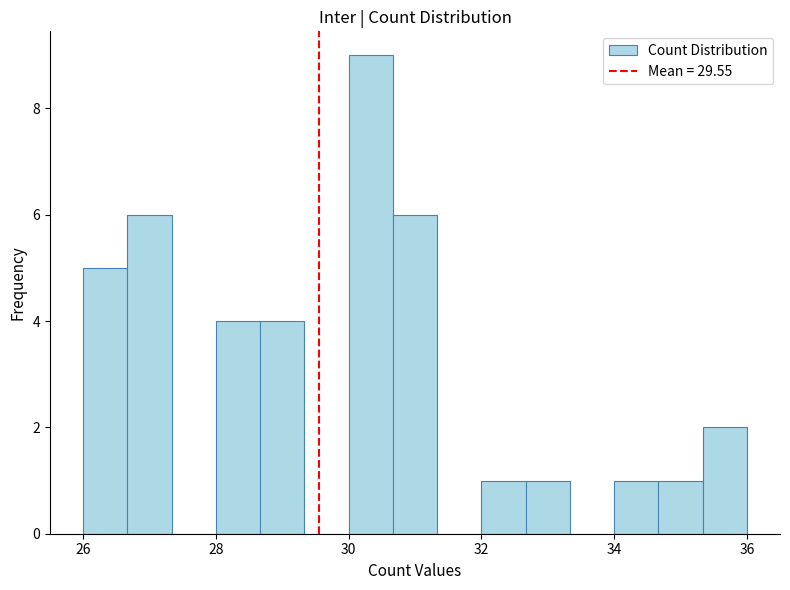

Read against the x-axis, roughly where is the centre of the tallest bar?

30.4